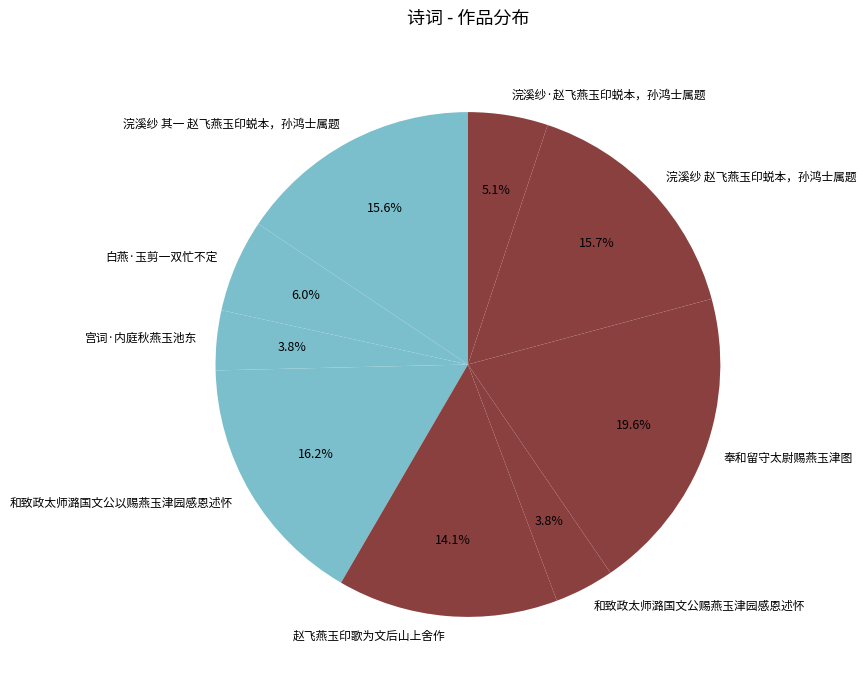

True or false: 浣溪纱 赵飞燕玉印蜕本，孙鸿士属题 accounts for 16% of the total.

True